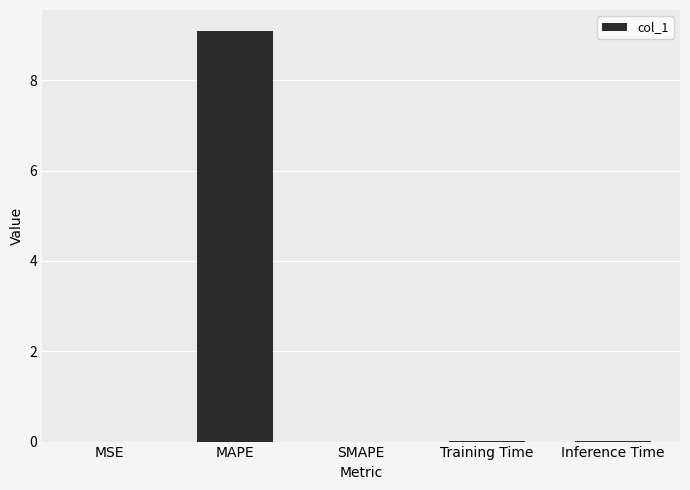

What is the maximum value shown in the chart?

9.1